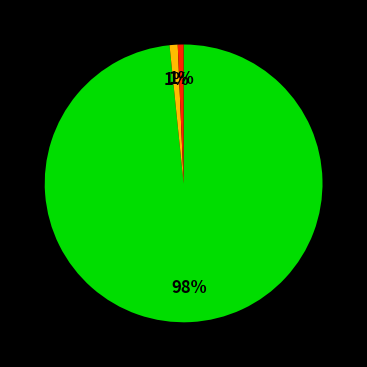

To the nearest percent, what is the average slice percentage?

33%